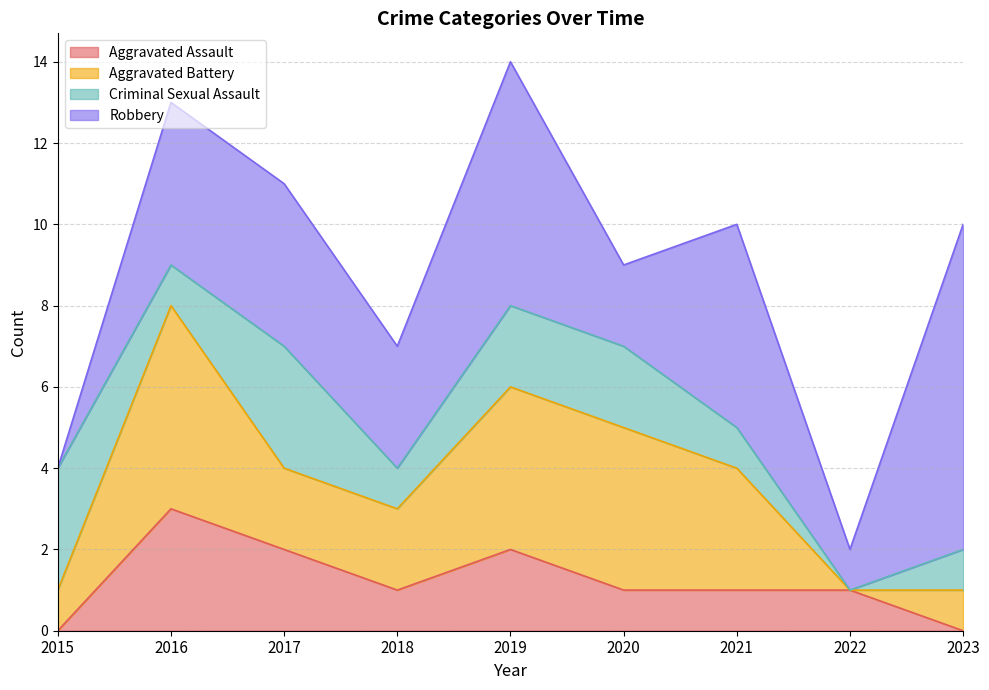

Where is the first local maximum for Aggravated Battery?

2016